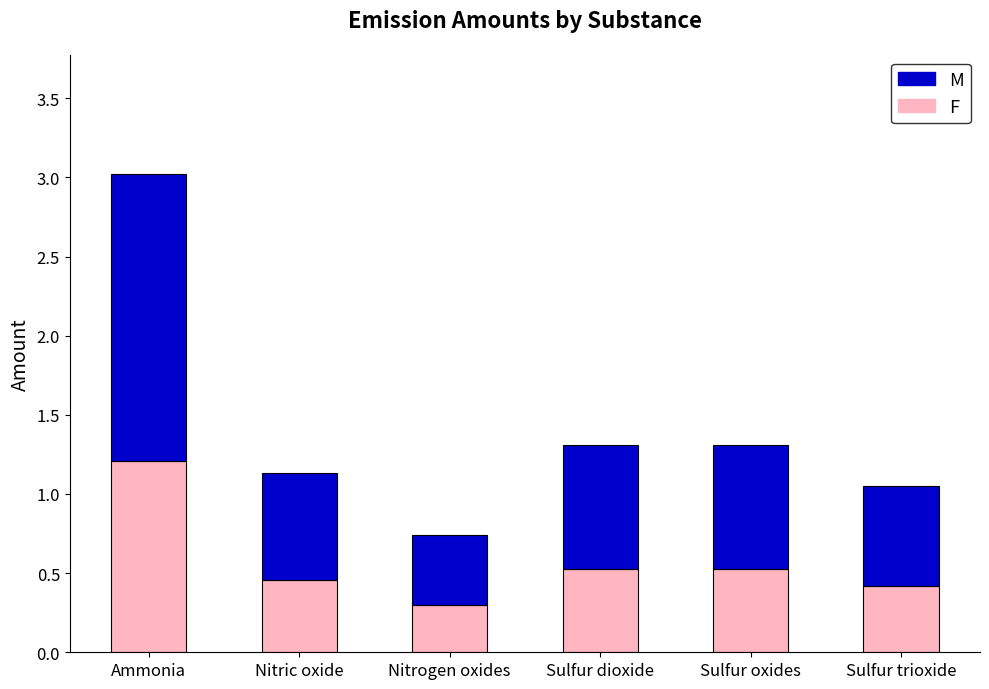

How many F values are between 0 and 1?

5